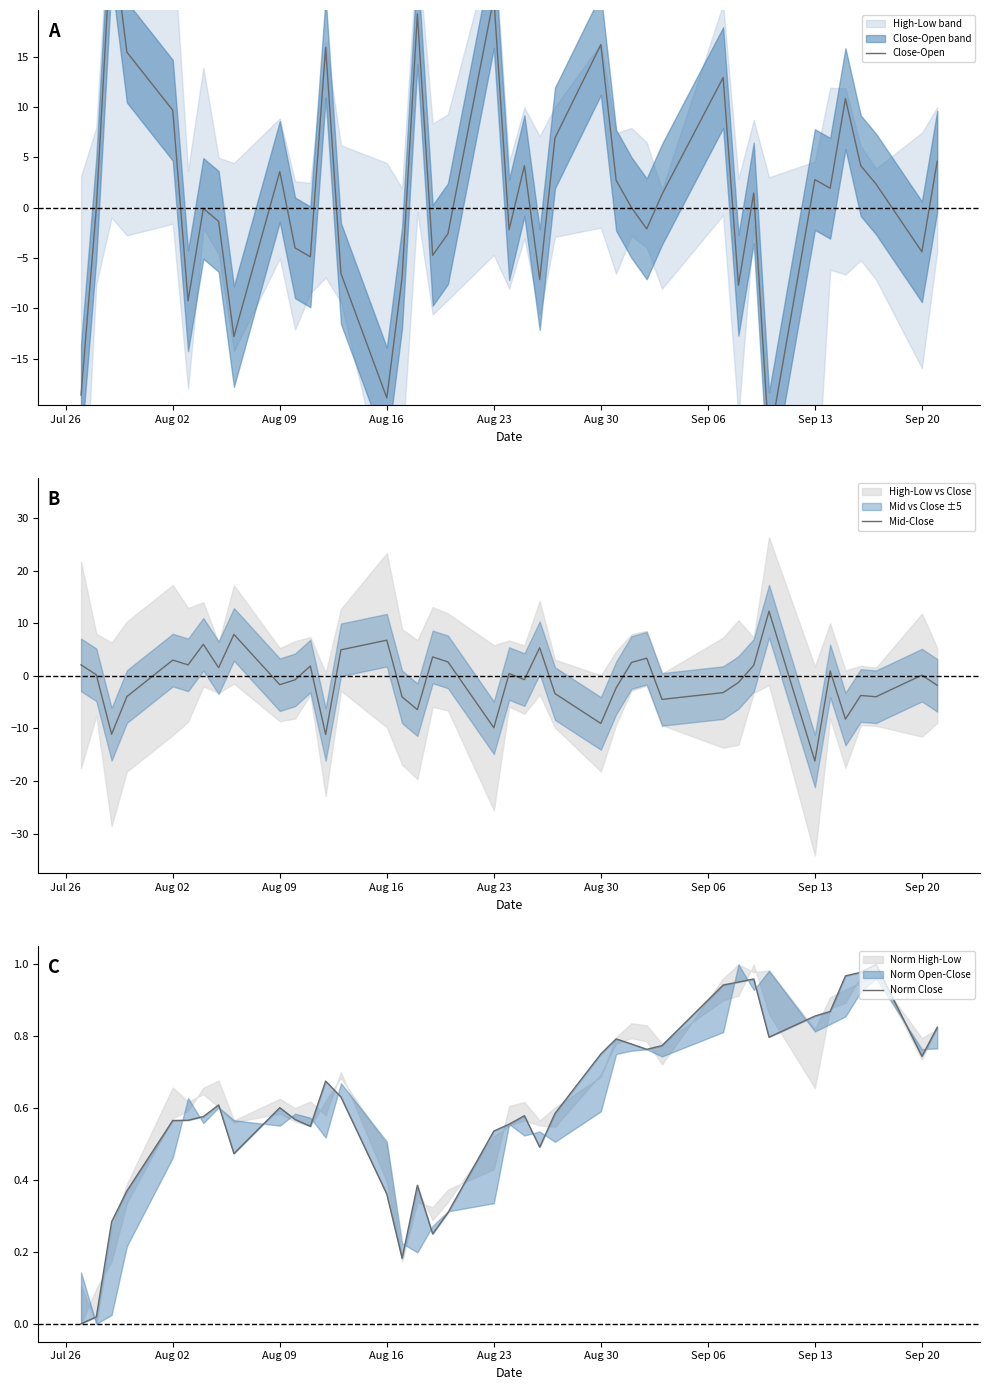

How many data points does each series have?

40